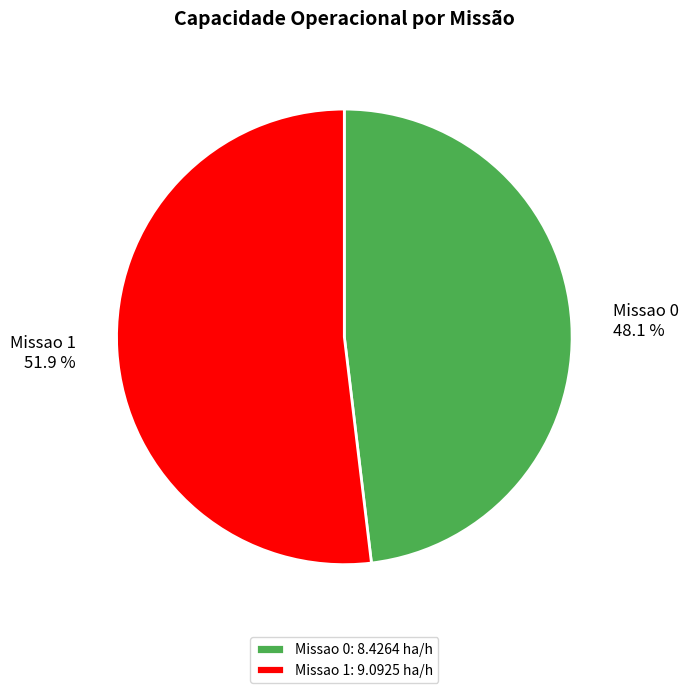

Do Missao 0 and Missao 1 together represent more than half of the pie?

Yes